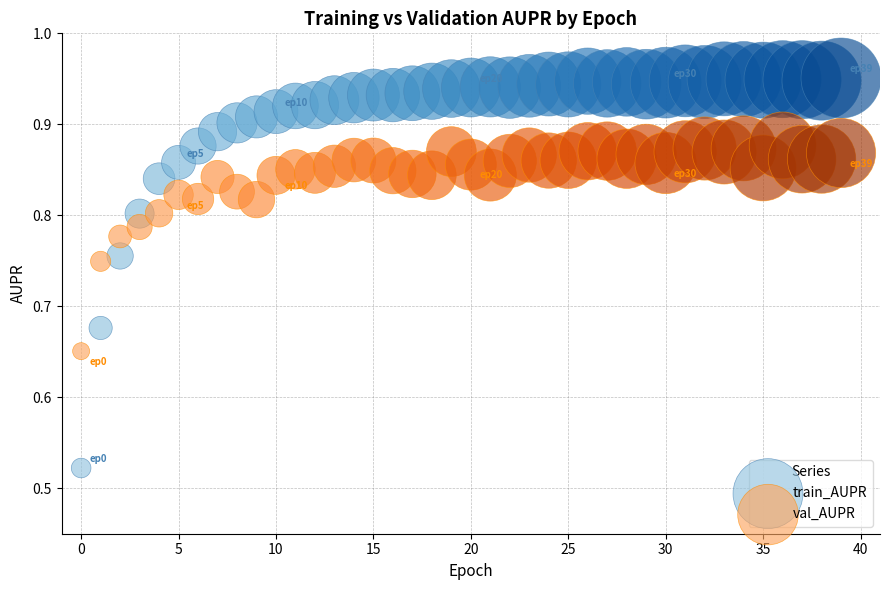

Which series contains the lowest Y value?

train_AUPR